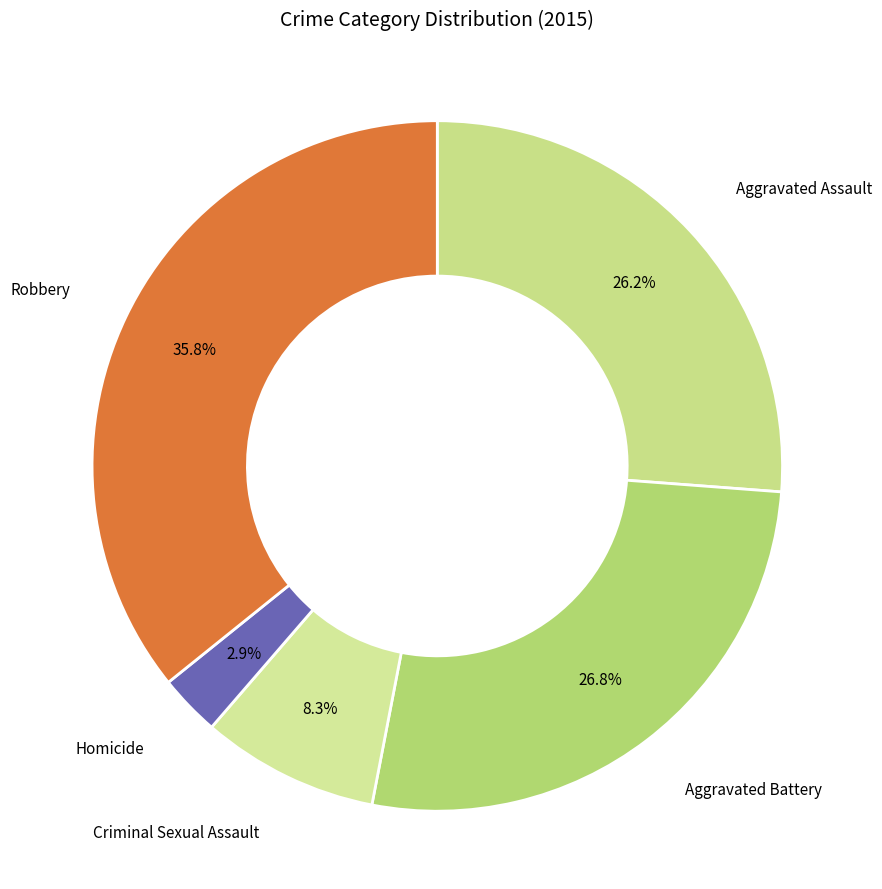

True or false: Homicide accounts for 3% of the total.

True